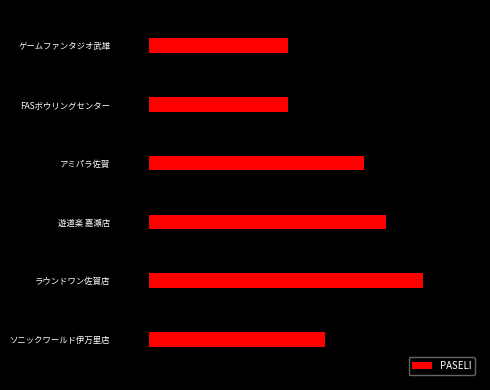

List the labels in order of value, smallest first.

ゲームファンタジオ武雄, FASボウリングセンター, ソニックワールド伊万里店, アミパラ佐賀, 遊道楽 嘉瀬店, ラウンドワン佐賀店